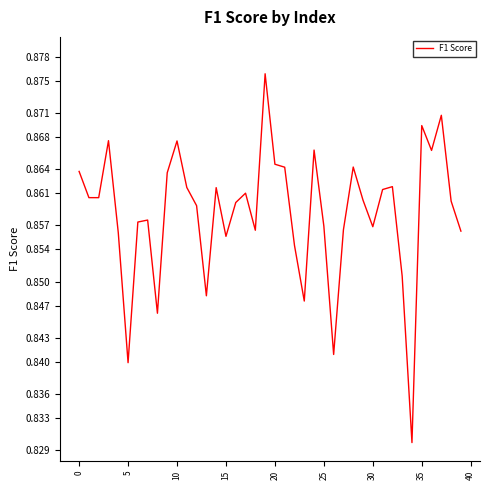

How many lines are shown in the chart?

1